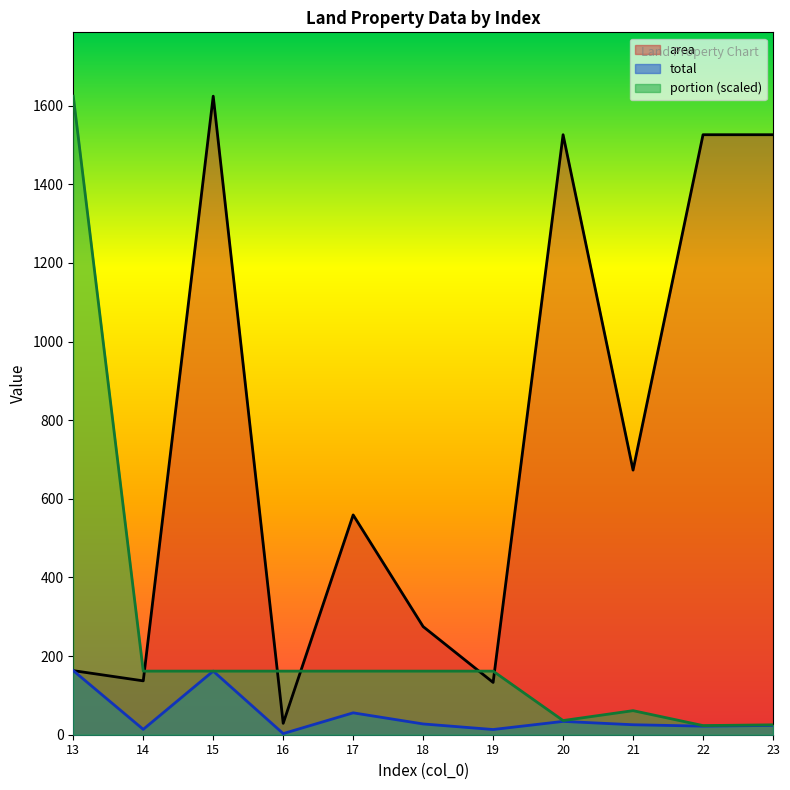

At which category is the sum across all series the highest?

13